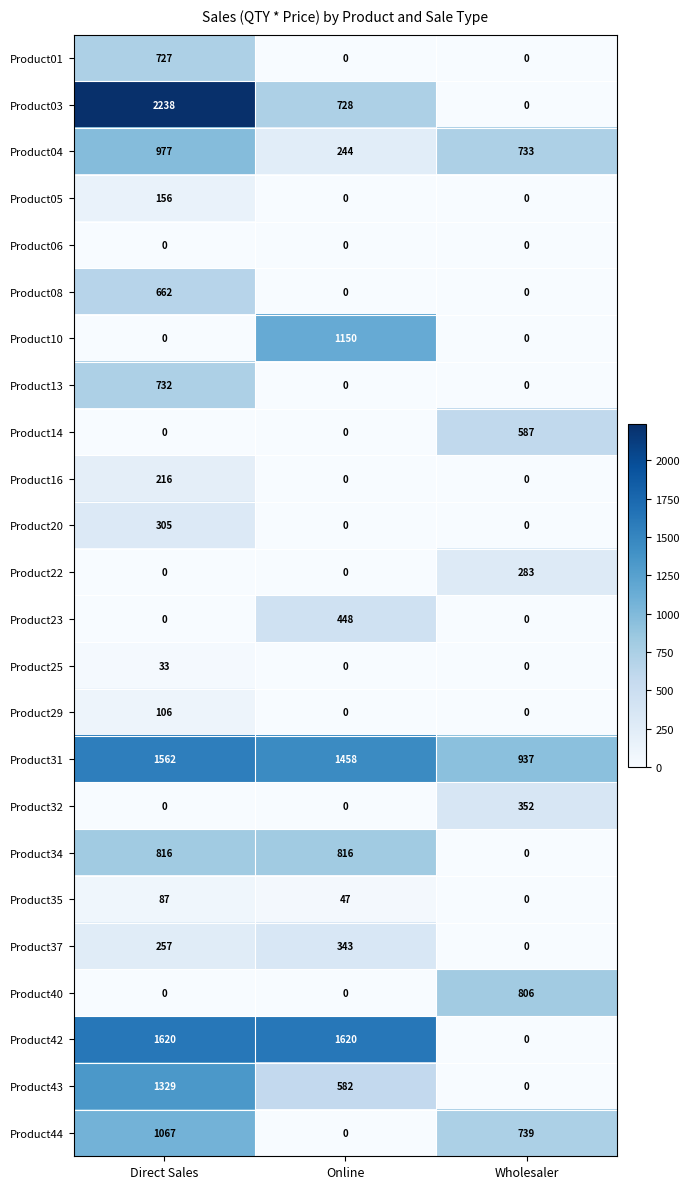

Count the number of data series in this chart.

24